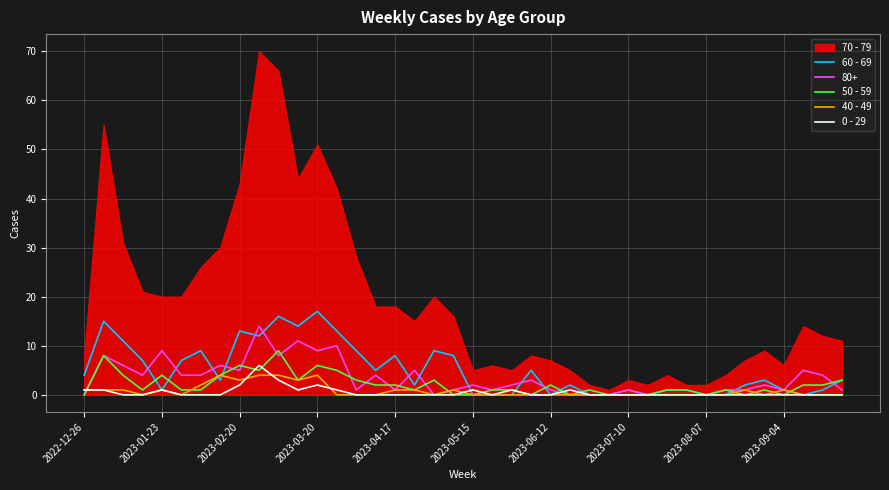

True or false: 50 - 59 has a value of 2 at 2023-04-17.

True